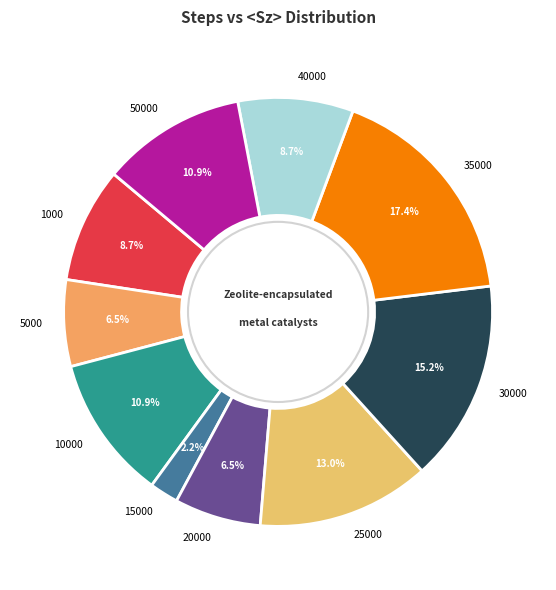

To the nearest percent, what is the difference between the 40000 and 35000 slice percentages?

9%